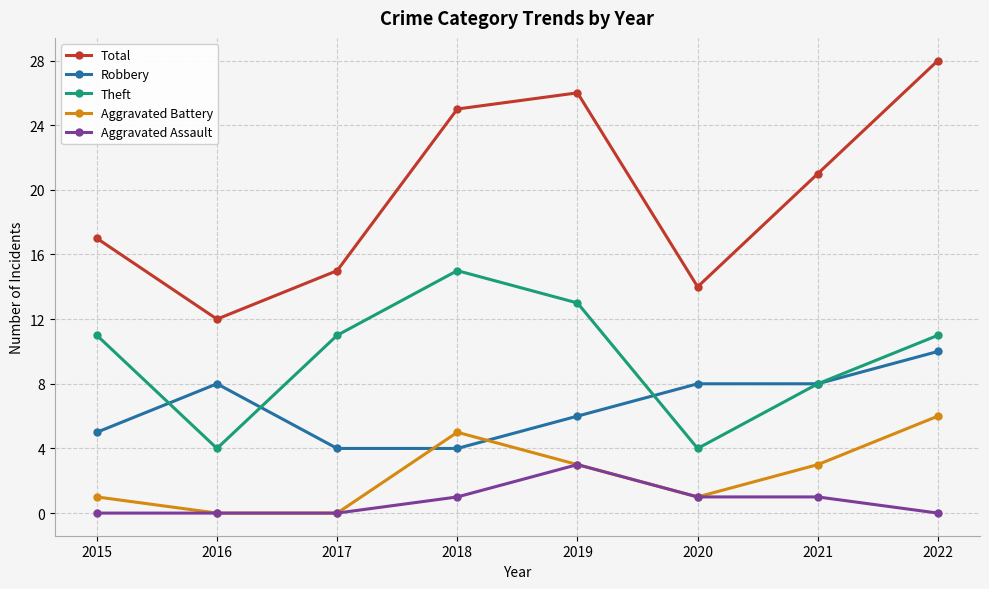

True or false: Robbery and Aggravated Assault cross at least once.

False